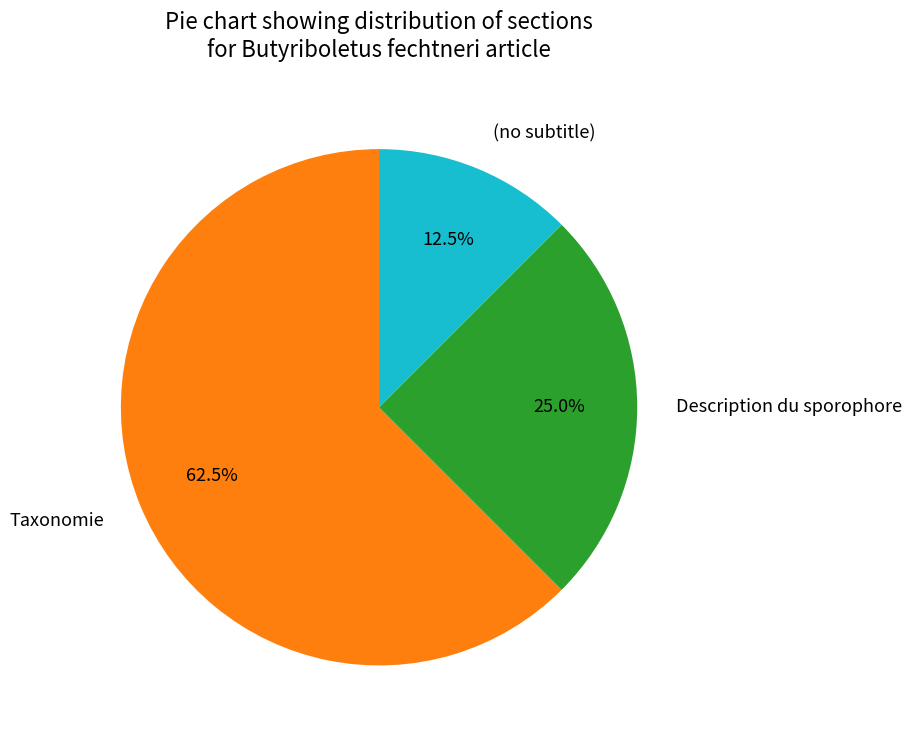

Rank the categories by value from highest to lowest.

Taxonomie, Description du sporophore, (no subtitle)